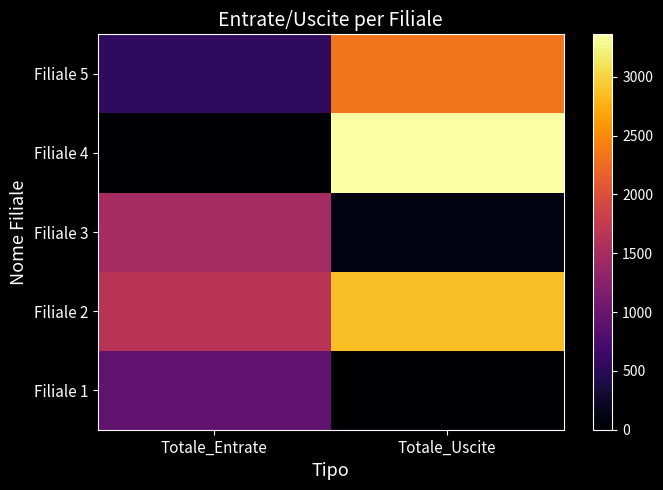

What is the greatest value displayed?

3360.2